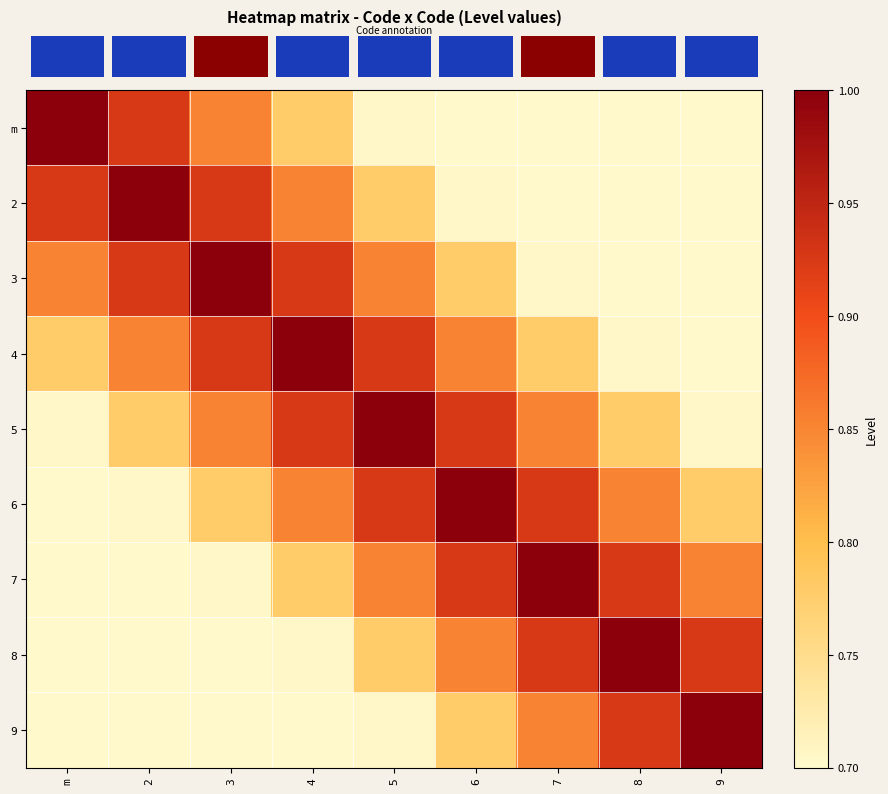

What is the spread (max minus min) of values at 4?

0.3